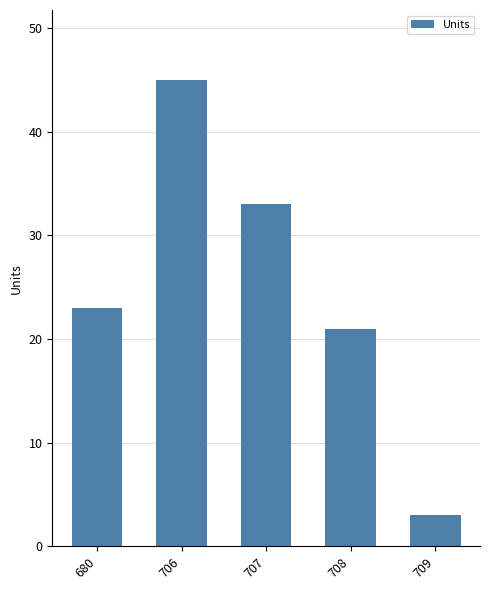

What is the sum of all values?

125